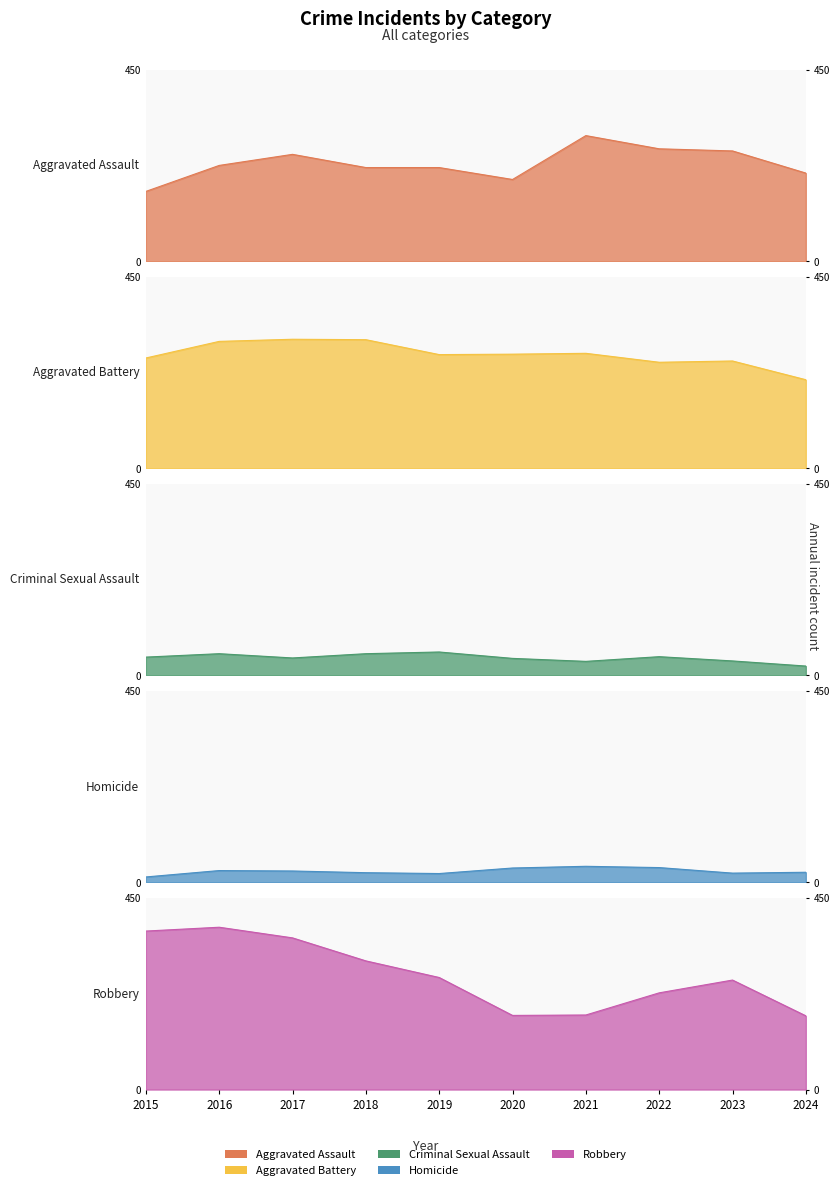

In Aggravated Battery, how many points are lower than both neighbors (excluding endpoints)?

2